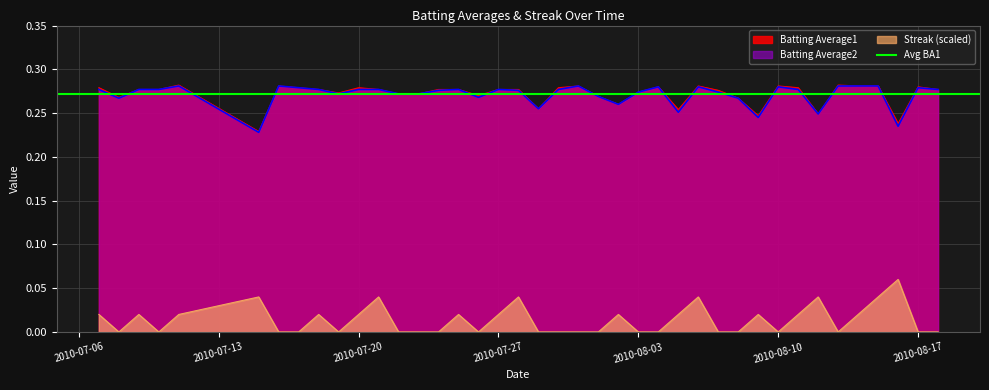

Which series changed the most between 2010-08-11 and 2010-08-15?

Streak